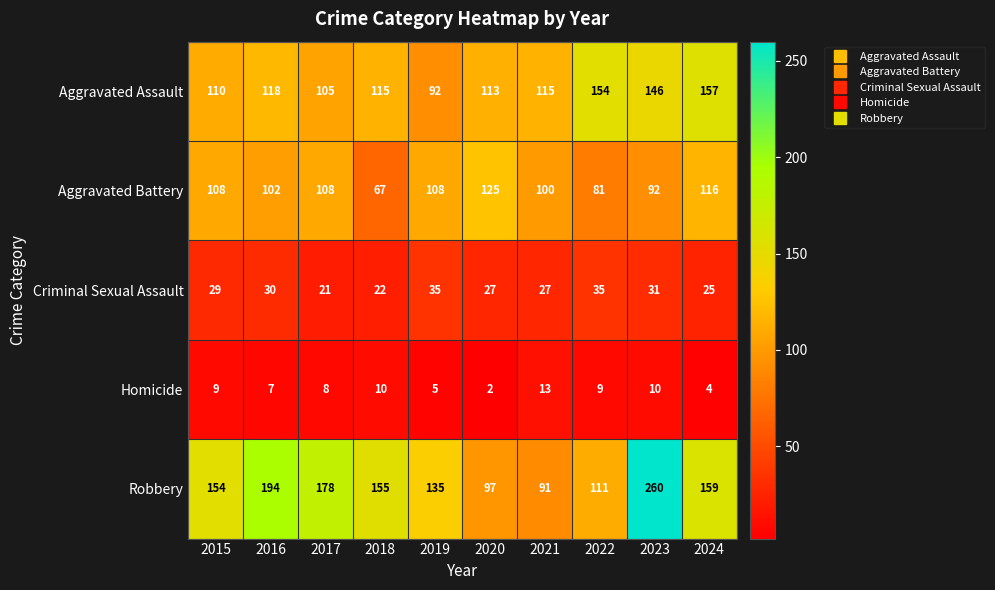

What is the difference between the highest and lowest values at 2023?

250